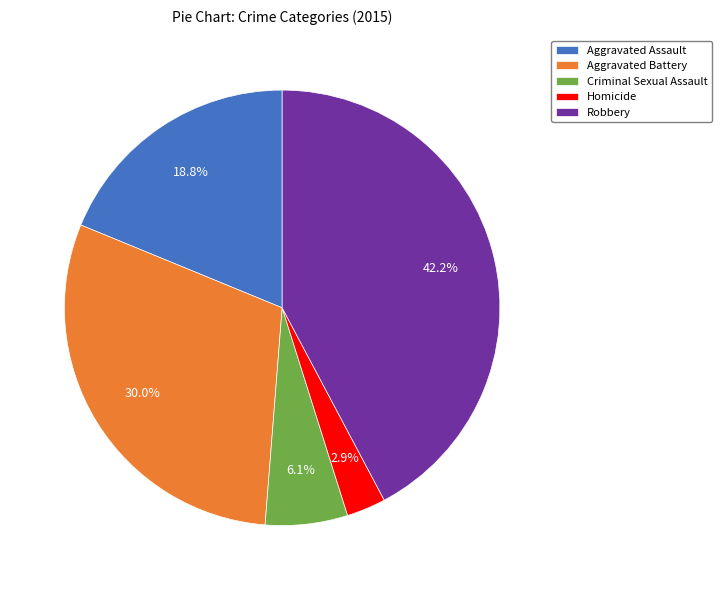

Count the number of slices in the pie.

5